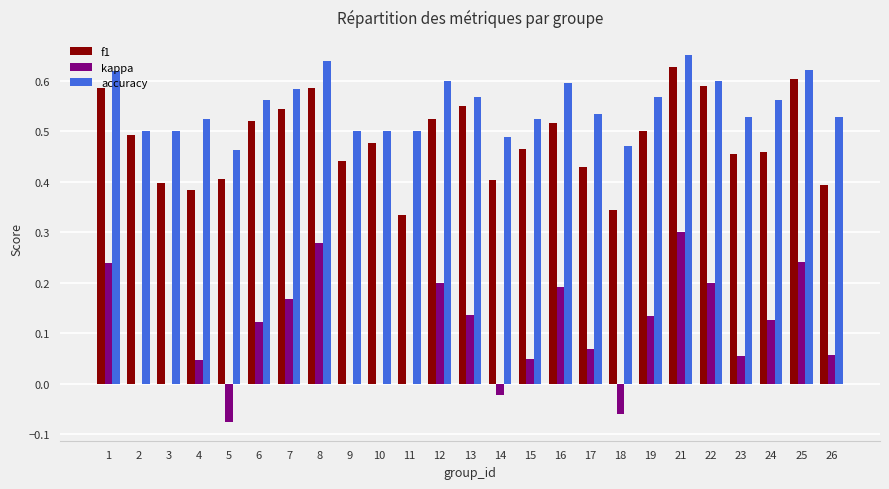

How many groups of bars are there?

25